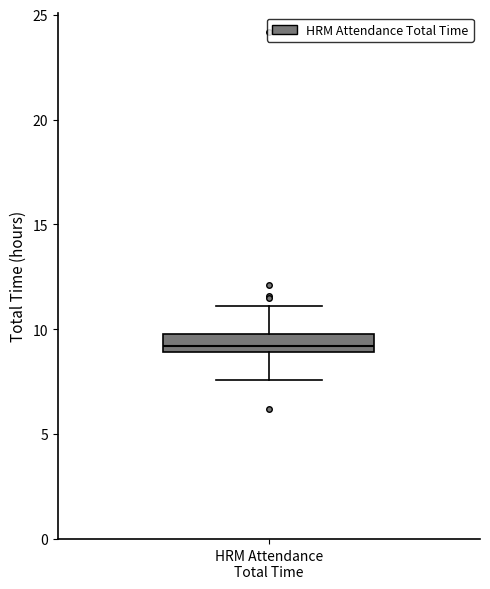

Transcribe this box plot: give where the median line is, the range the box spans, and where the two whiskers end, as read against the y-axis. The values are not printed on the chart, so give them approximately, as read against the axis.

median 9.0 (just above the box's lower edge), box 9.0 to 10.0, whiskers 7.5 to 11.0